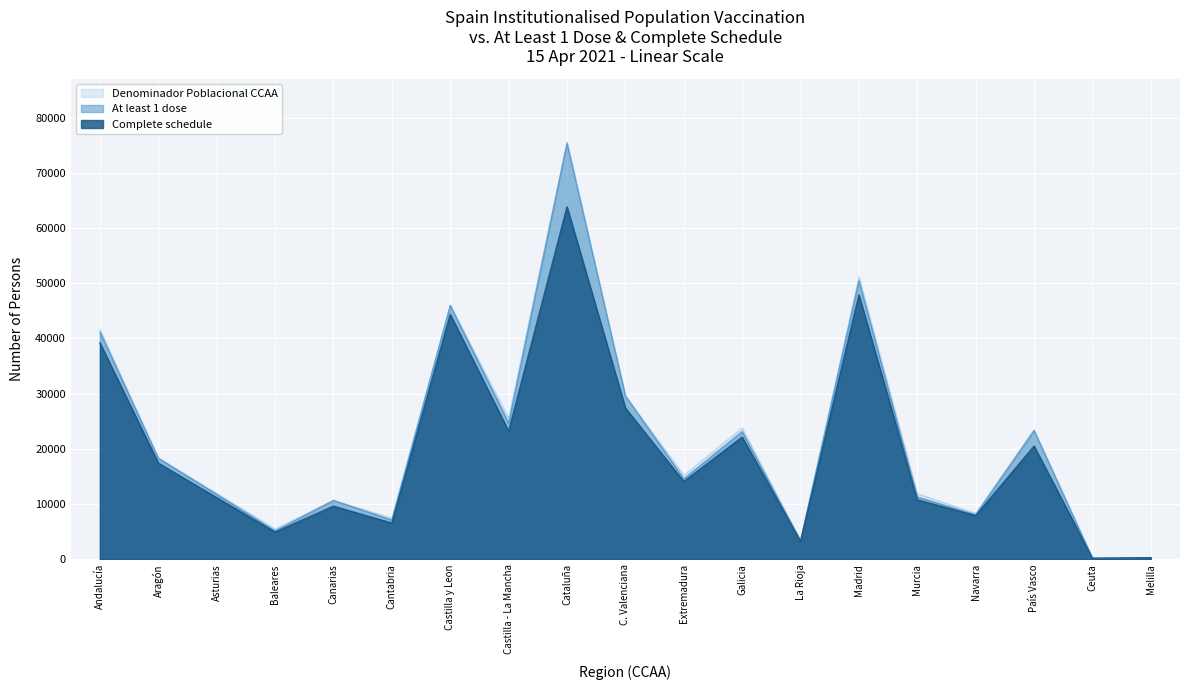

True or false: At least 1 dose and Complete schedule cross at least once.

False